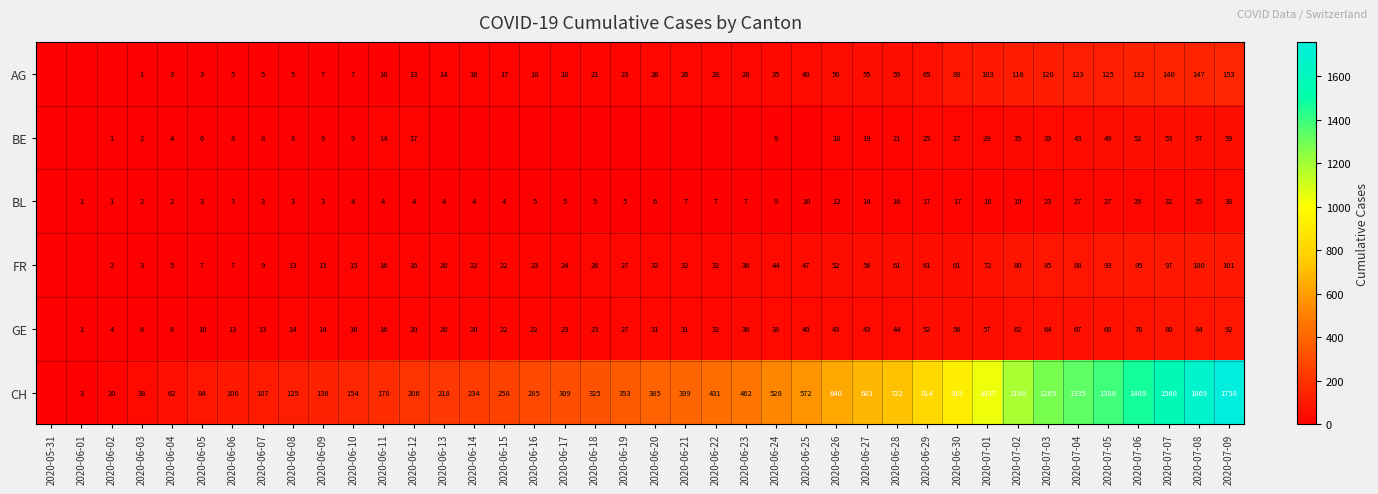

At 2020-07-04, list the series in order from largest to smallest.

CH, AG, FR, GE, BE, BL